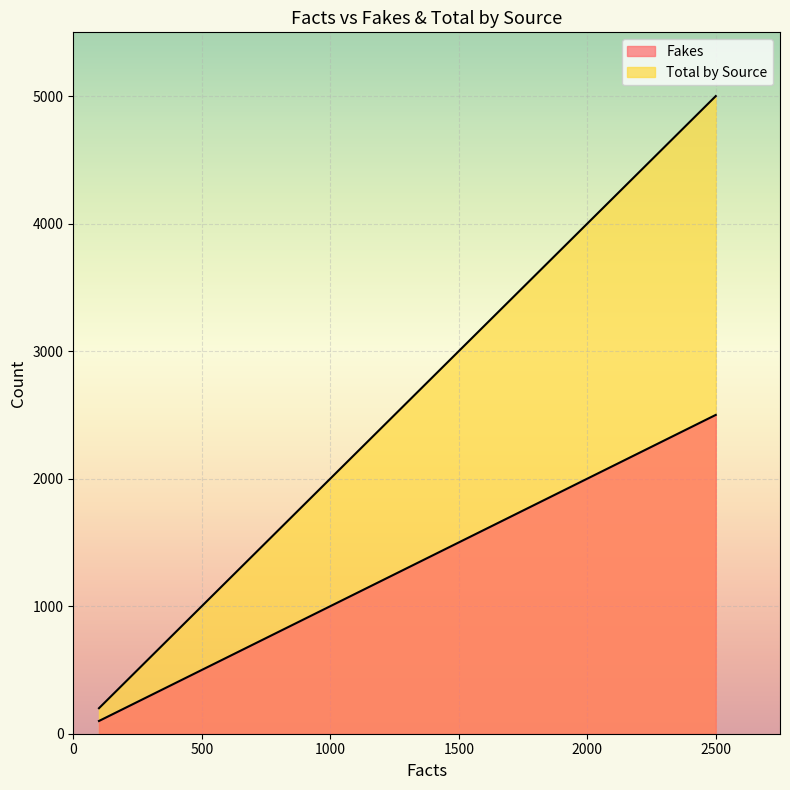

What is the sum of the Total by Source values at Lennart Turek (Berlin) and Athmane Benarous (10 cities)?

5200